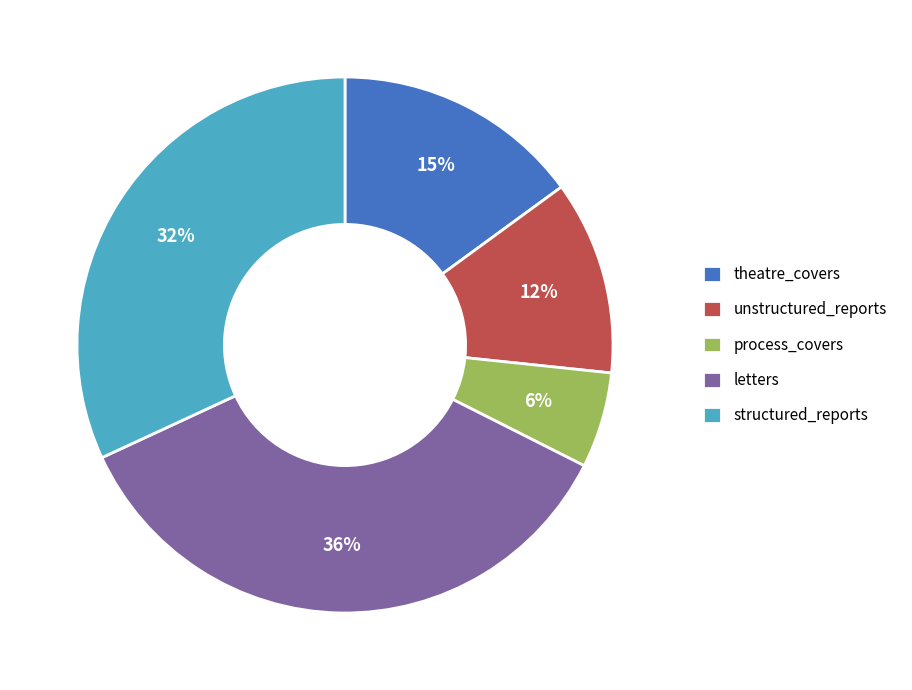

Combined, do process_covers and letters account for over 50%?

No